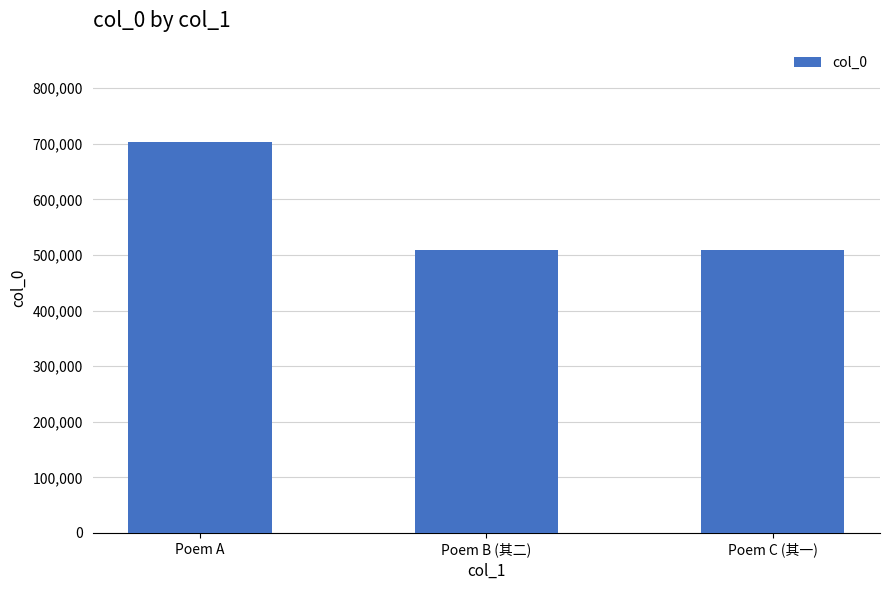

What is the change in value from Poem A to Poem B (其二)?

-194376